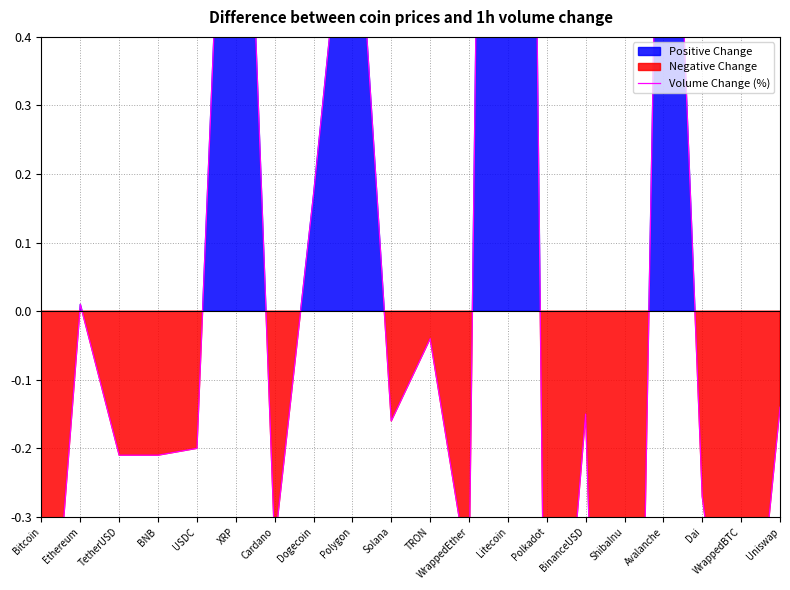

List the labels in order of value, largest first.

Litecoin, XRP, Avalanche, Polygon, Dogecoin, Ethereum, TRON, Uniswap, BinanceUSD, Solana, USDC, TetherUSD, BNB, Dai, Cardano, WrappedEther, WrappedBTC, Bitcoin, Polkadot, ShibaInu